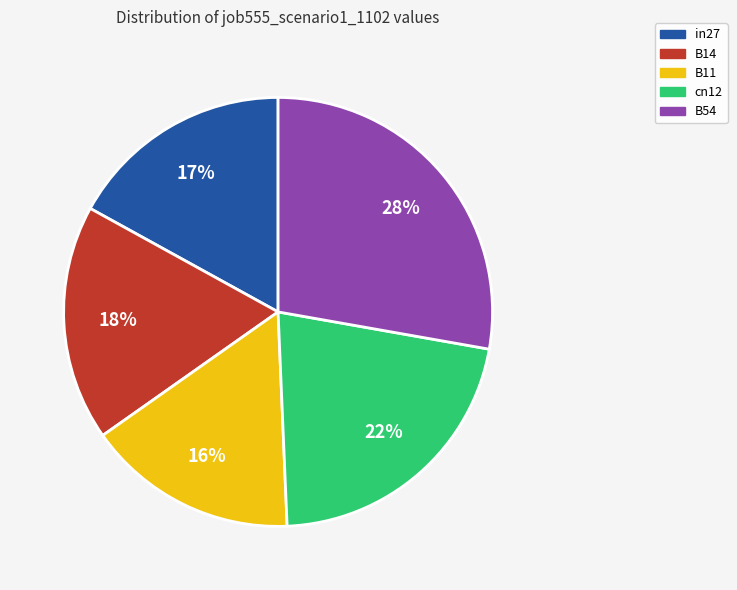

To the nearest percent, what is the combined percentage of B14 and in27?

35%